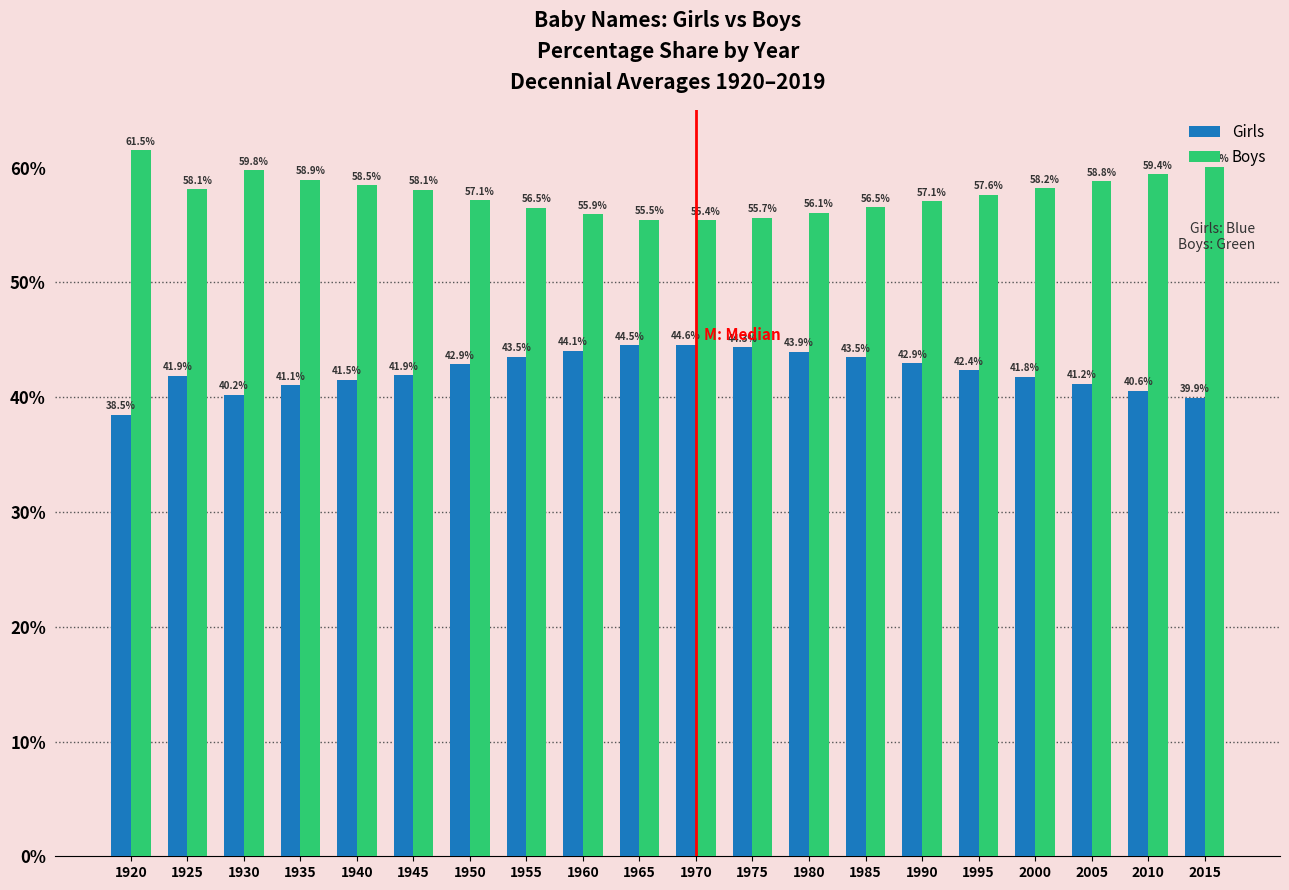

Reading left to right, what are all the values shown in this chart?

Girls: 38.5	41.9	40.2	41.1	41.5	41.9	42.9	43.5	44.1	44.5	44.6	44.3	43.9	43.5	42.9	42.4	41.8	41.2	40.6	39.9
Boys: 61.5	58.1	59.8	58.9	58.5	58.1	57.1	56.5	55.9	55.5	55.4	55.7	56.1	56.5	57.1	57.6	58.2	58.8	59.4	60.1